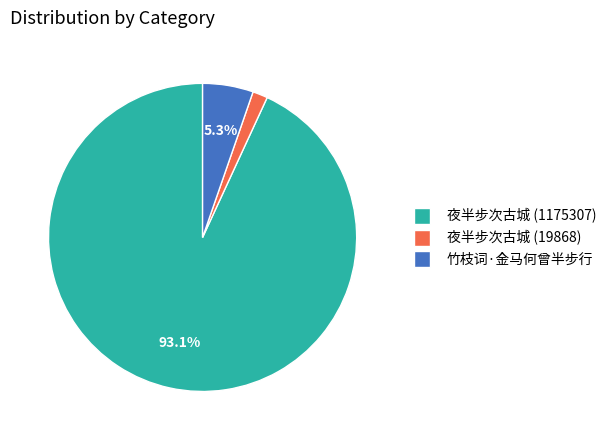

Which slice is the smallest?

夜半步次古城 (19868)